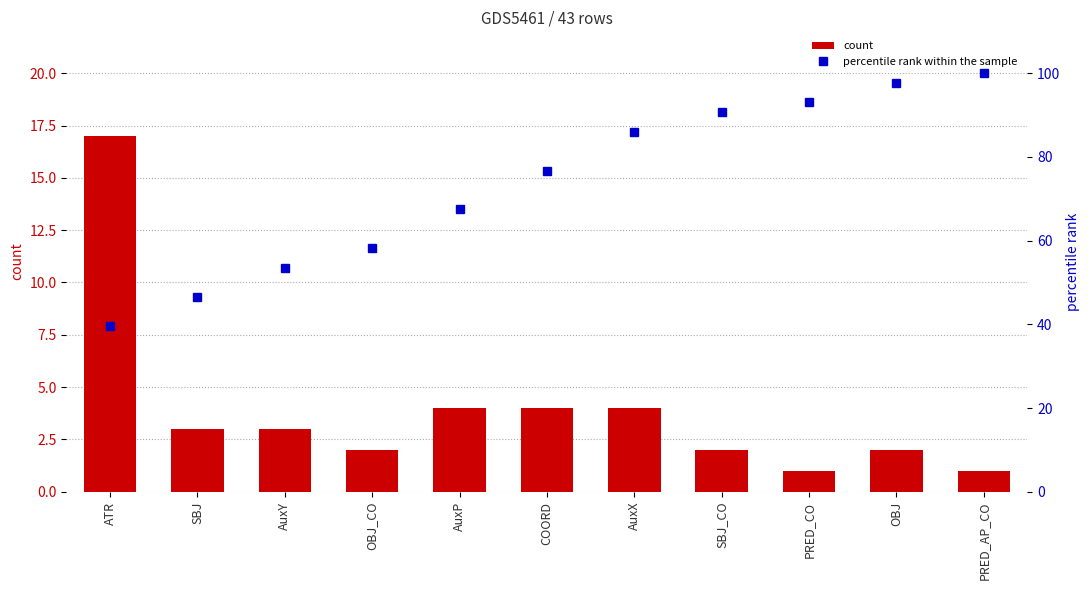

What position from the left is AuxY?

3